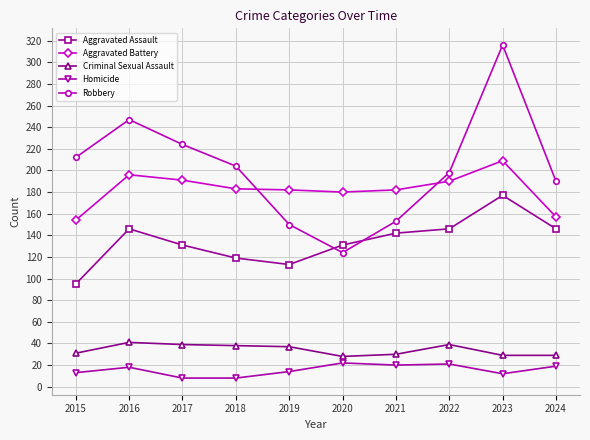

The value of Aggravated Battery at 2019 is 319. True or false?

False